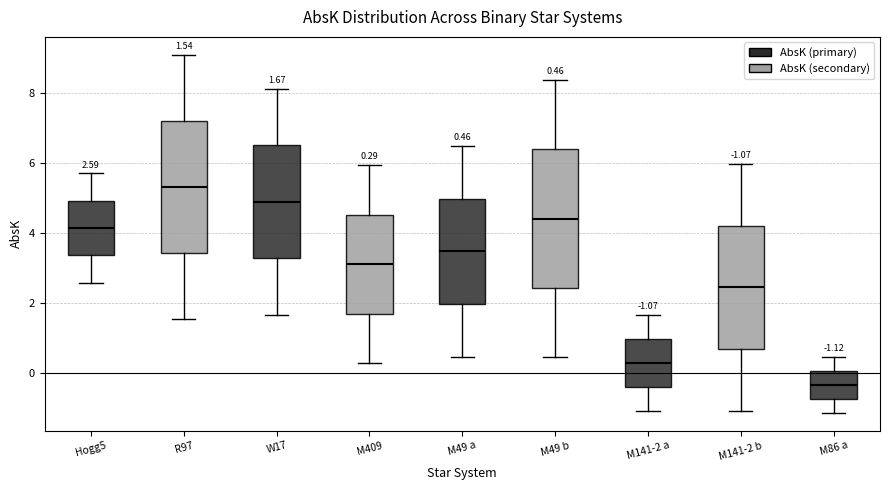

Which box has the highest median line?

R97